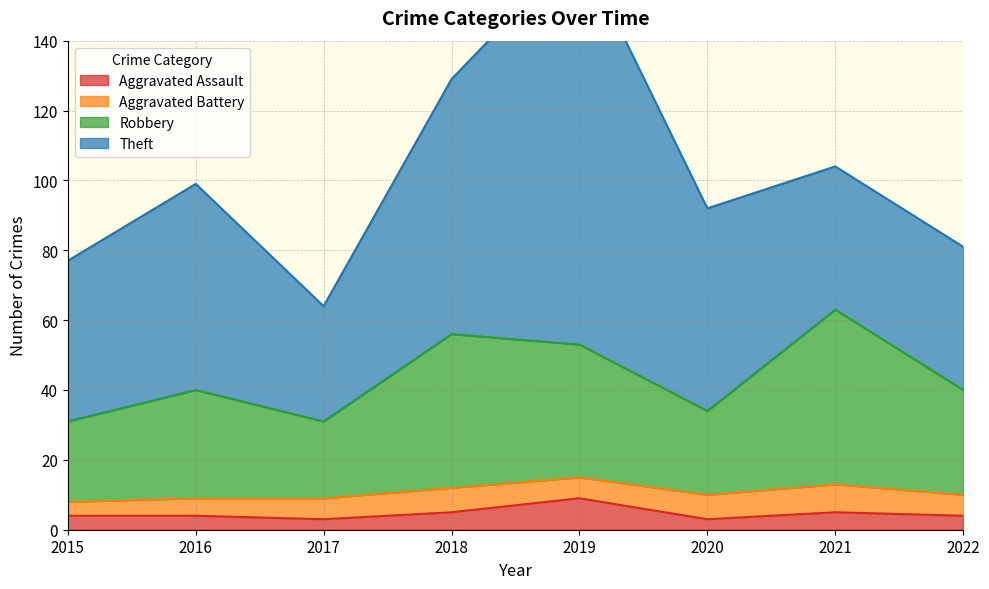

Rank the categories by Aggravated Assault value from lowest to highest.

2017, 2020, 2015, 2016, 2022, 2018, 2021, 2019